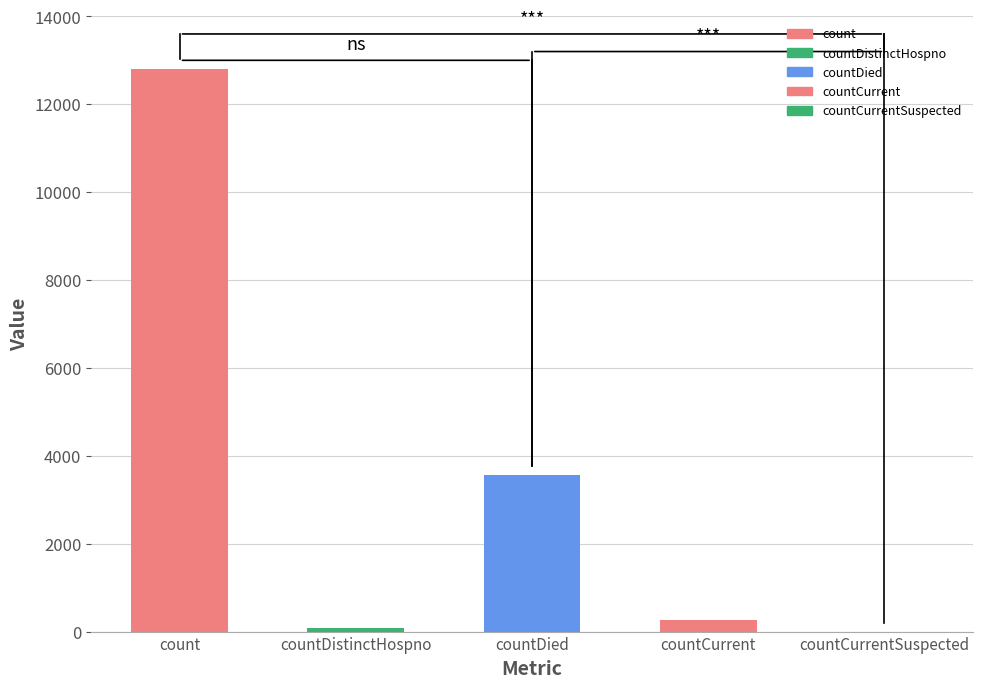

Which label corresponds to the largest value in the chart?

count